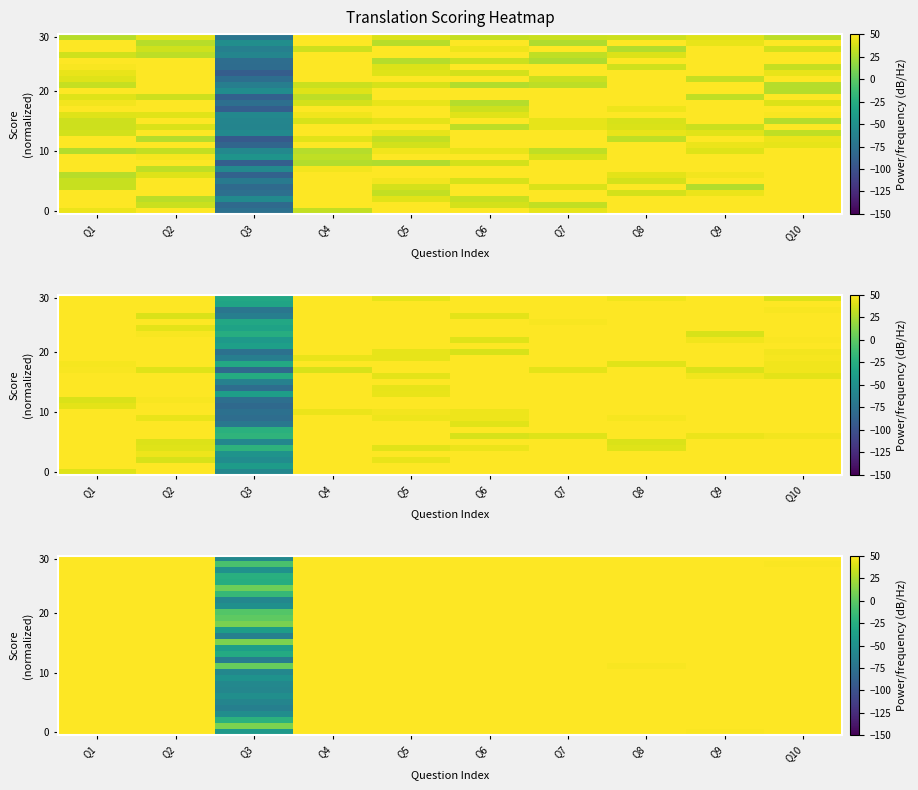

At which category is the sum across all series the highest?

Q7